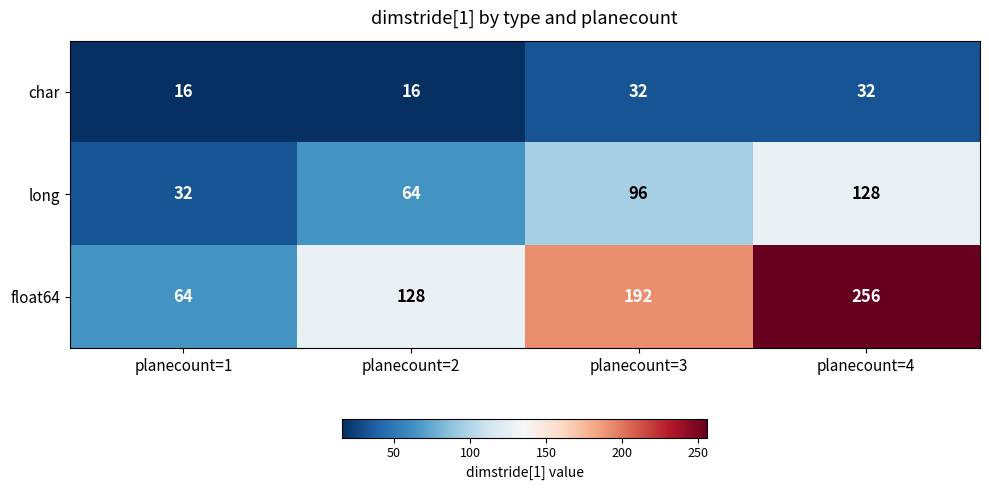

What value does the char series have at planecount=3?

32